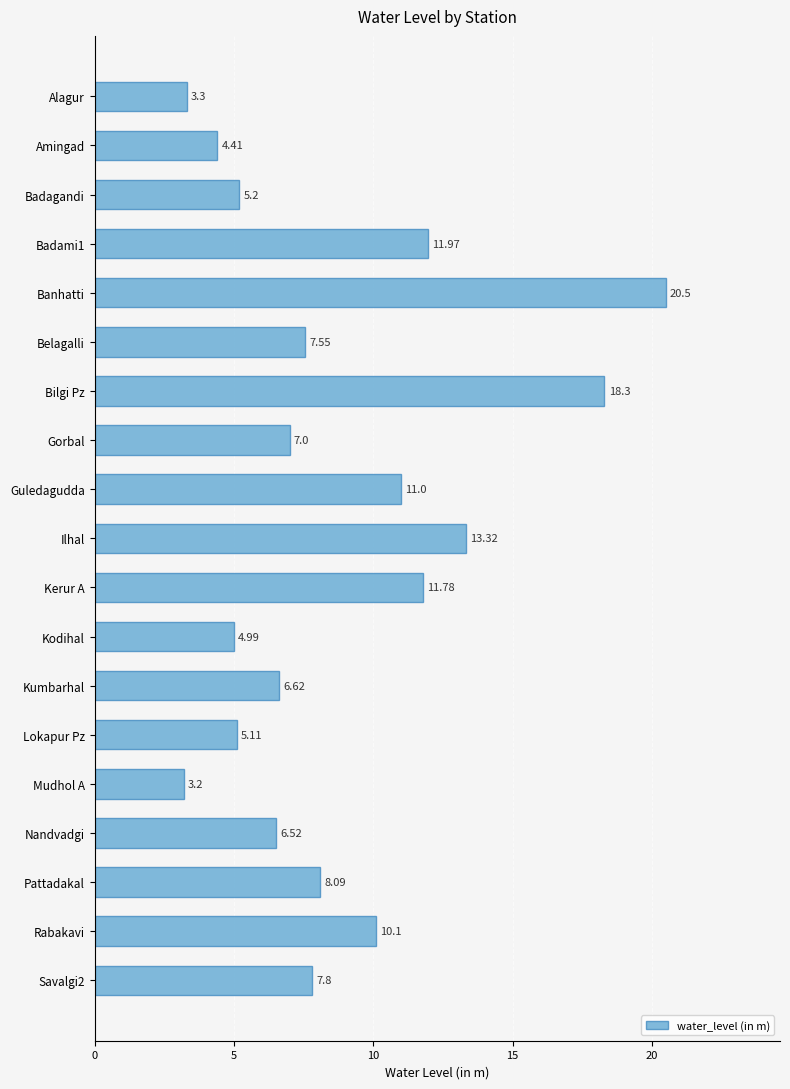

Approximately how many times larger is the value at Rabakavi compared to Kodihal?

2.0